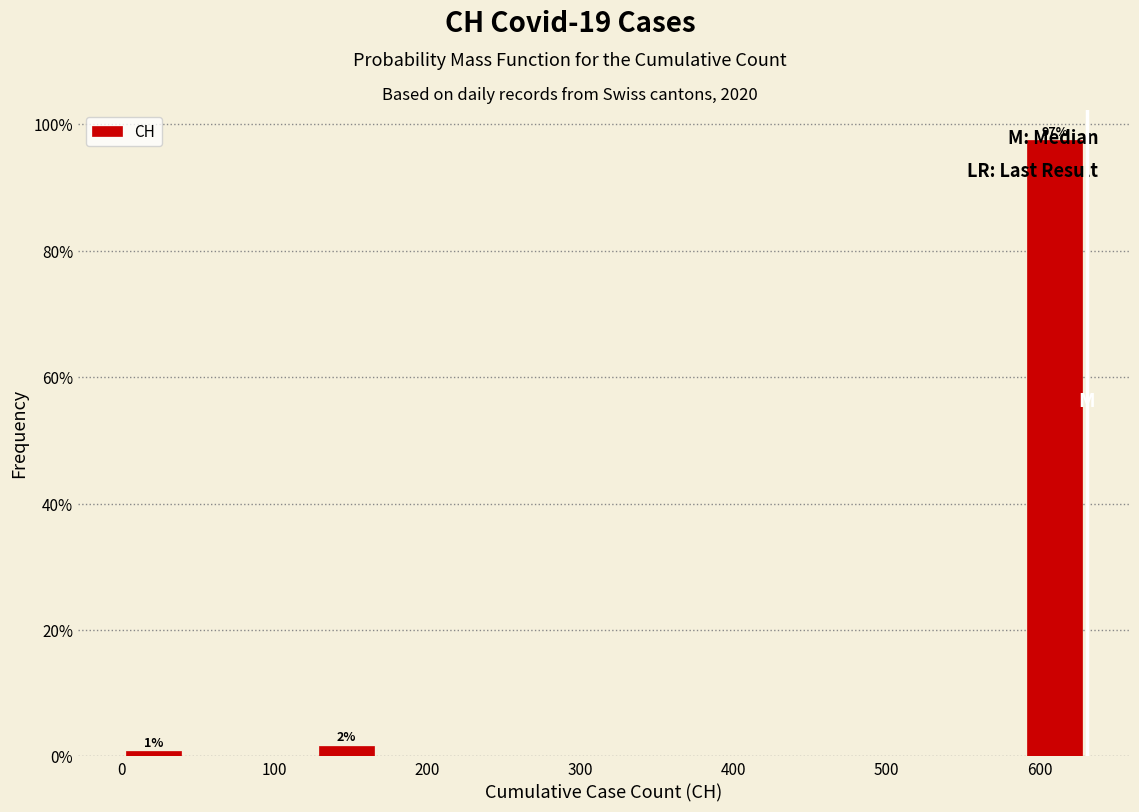

Over which range of the x-axis is the bar tallest?

590 to 630